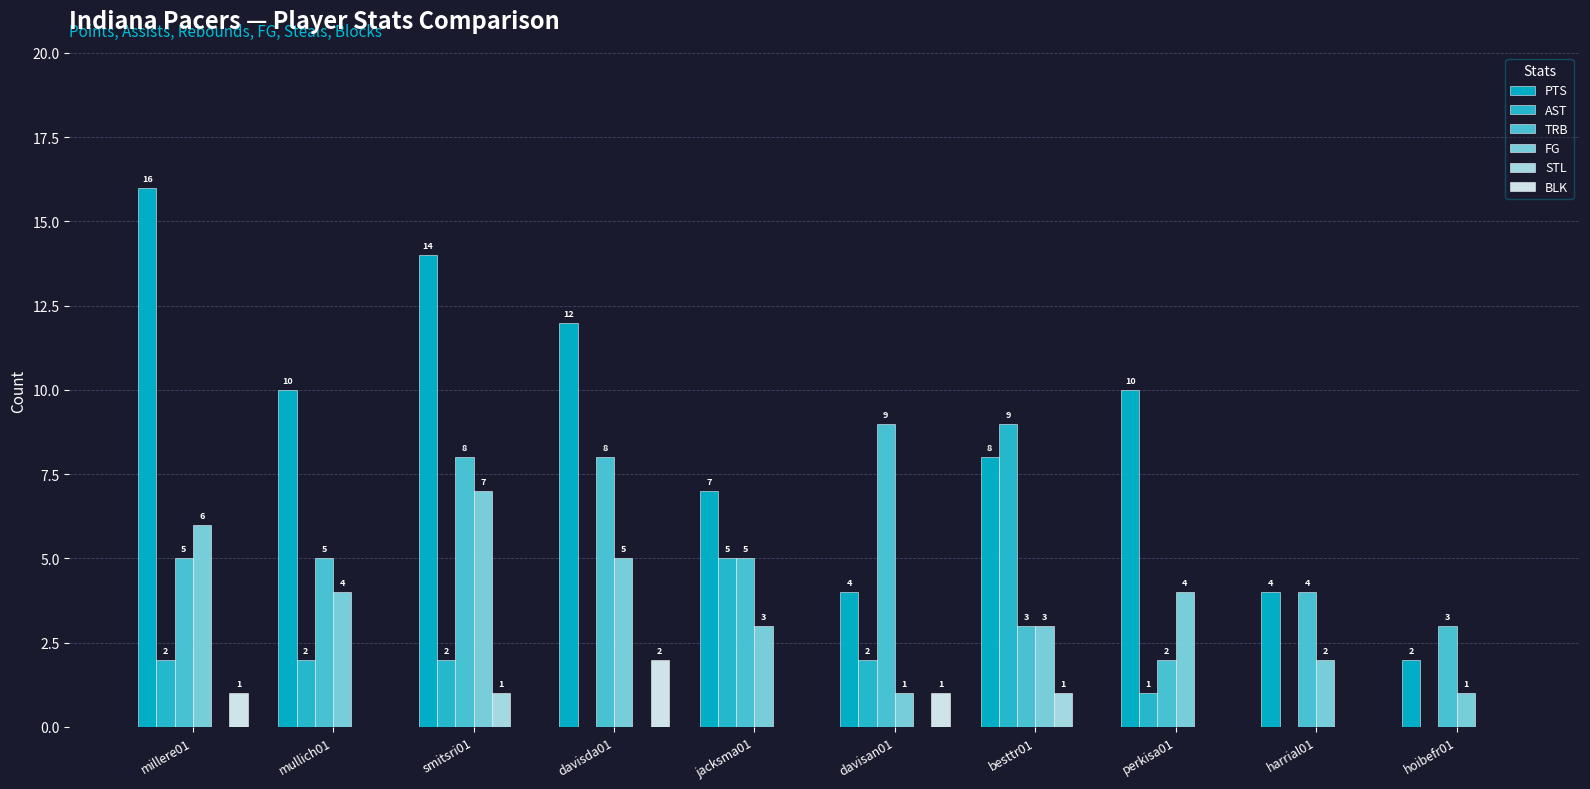

What is the difference between the highest and lowest values at davisda01?

12